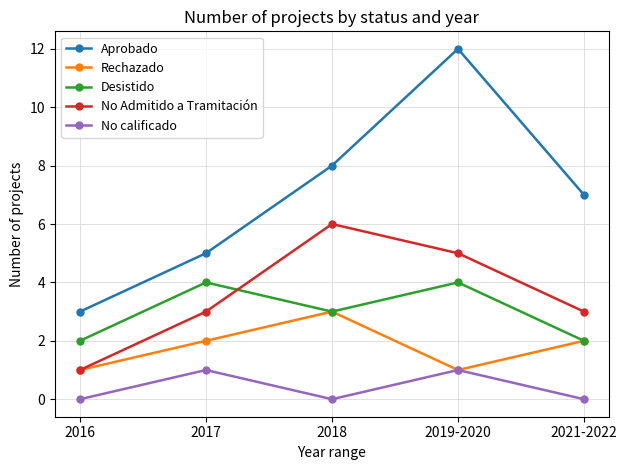

At which category does Rechazado reach its first local valley?

2019-2020